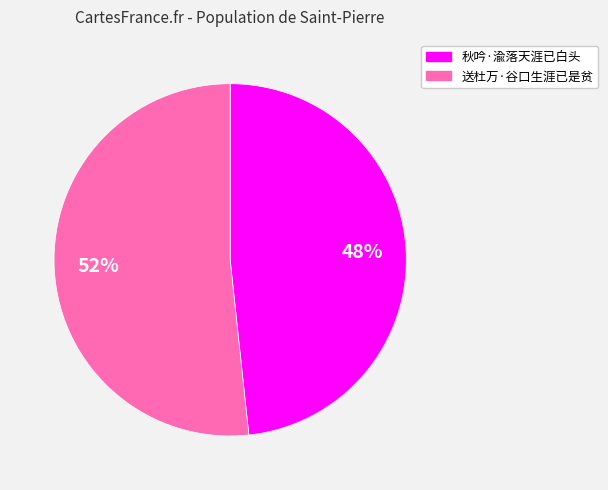

Approximately how many times larger is the value at 秋吟·渝落天涯已白头 compared to 送杜万·谷口生涯已是贫?

0.9